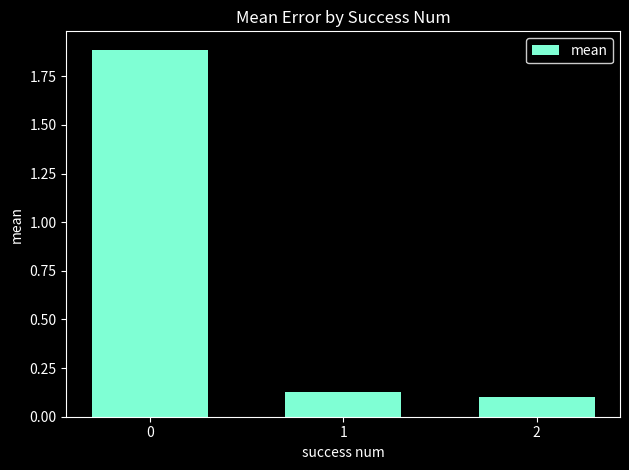

How many categories are shown in the chart?

3